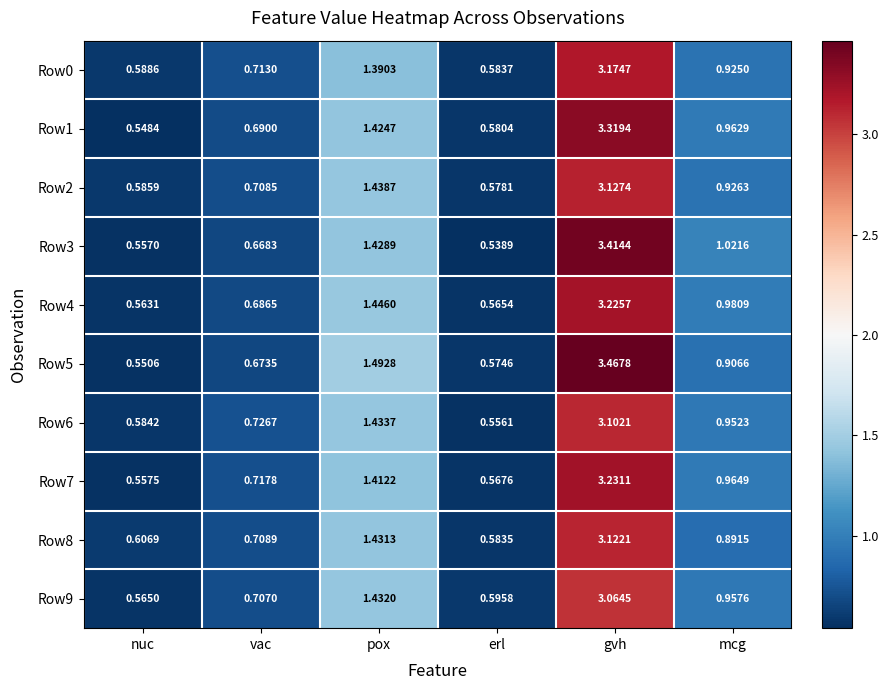

Where is Row6 nearest to the value 1?

mcg